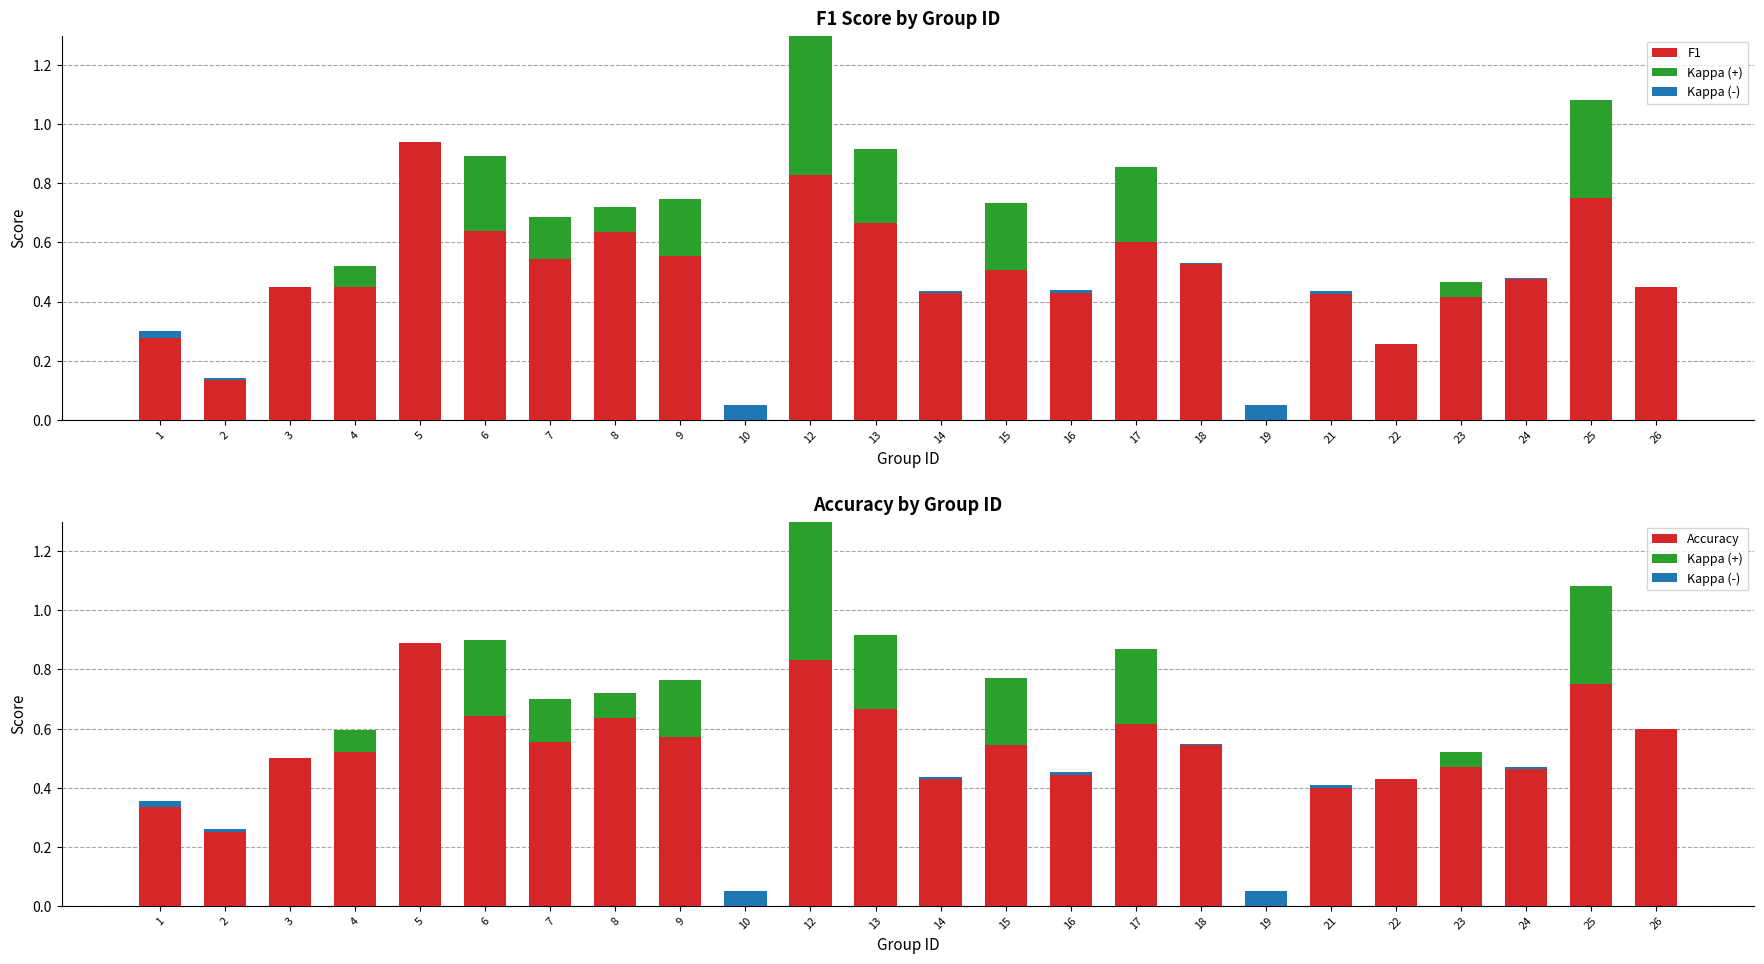

True or false: F1/Accuracy has a value of 0.1 at 6.

False